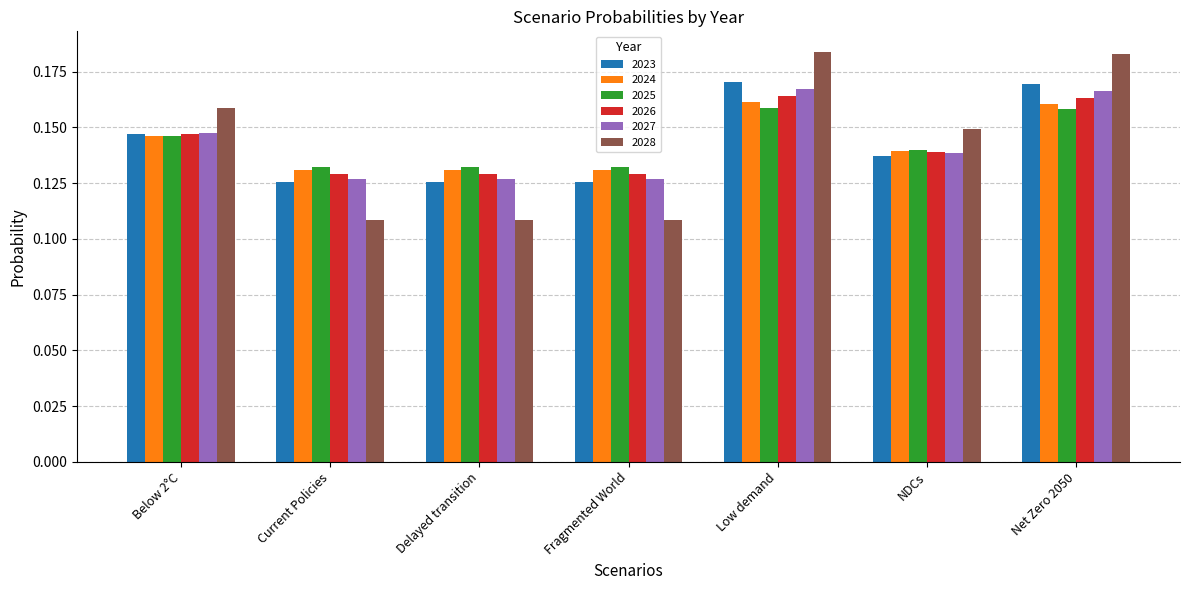

How many bars are there in each group?

6